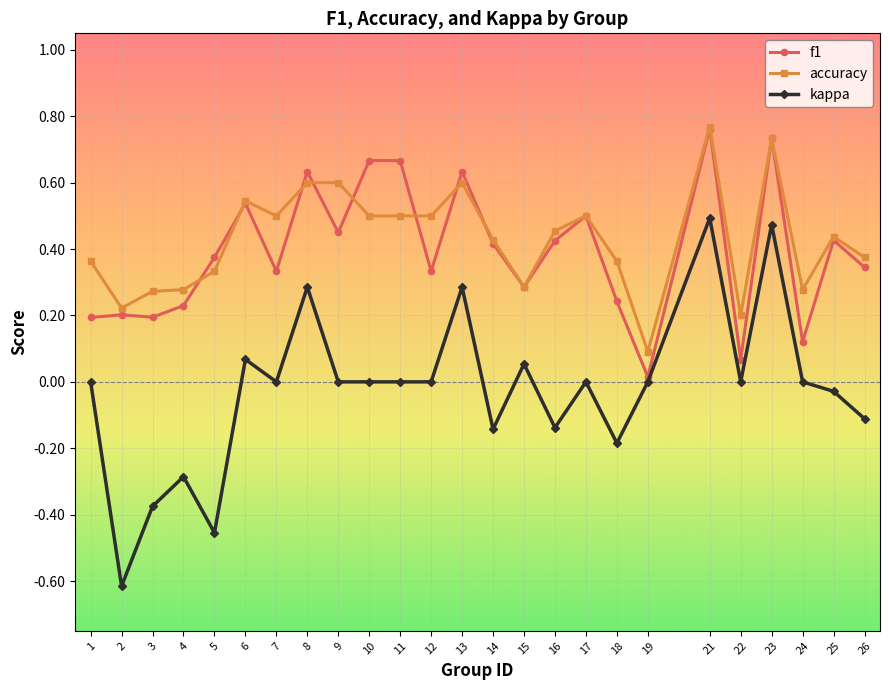

Does the chart display data point markers on the line(s)?

Yes